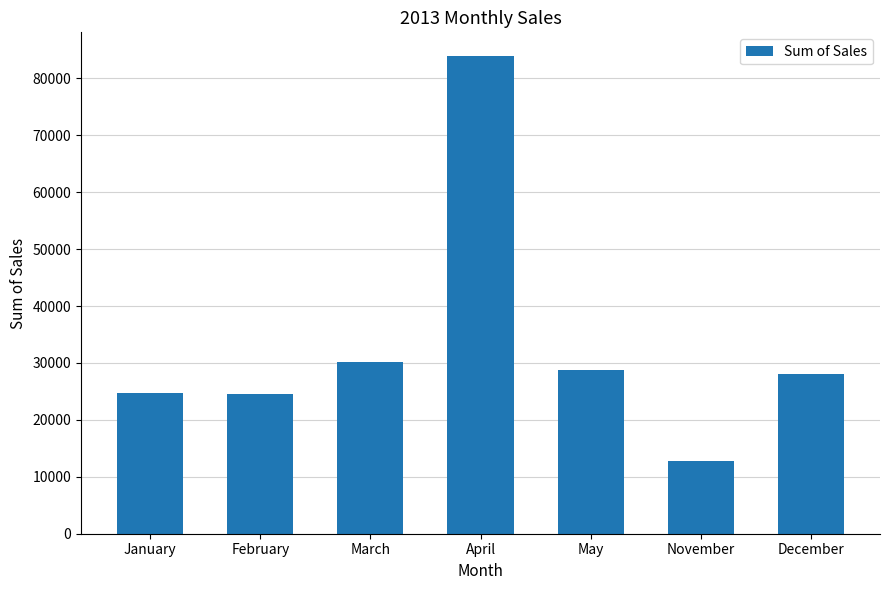

How many data points are less than 28047?

3